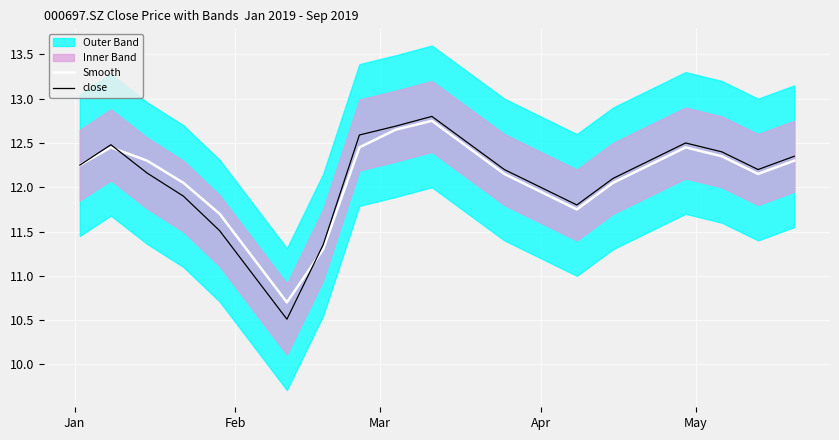

At how many categories does at least one series exceed 11?

19